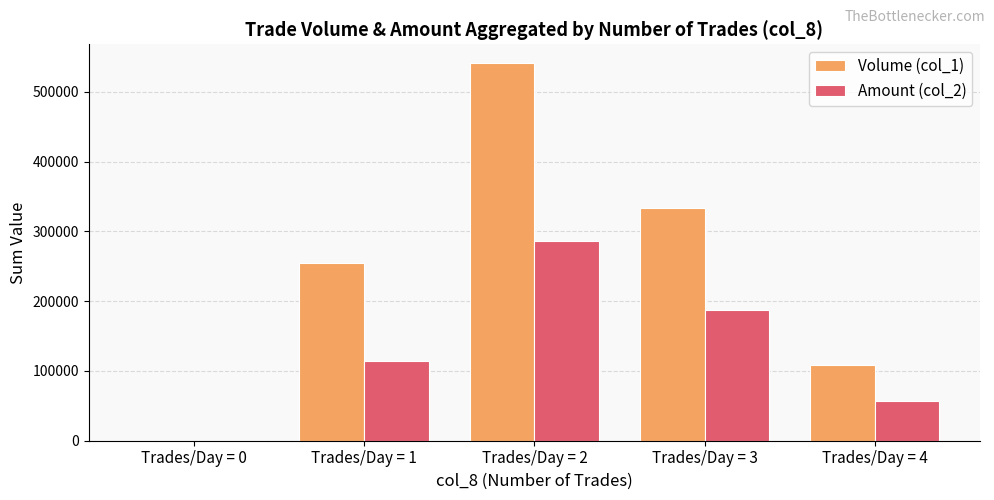

Which series changed the most between Trades/Day = 3 and Trades/Day = 4?

Volume (col_1)